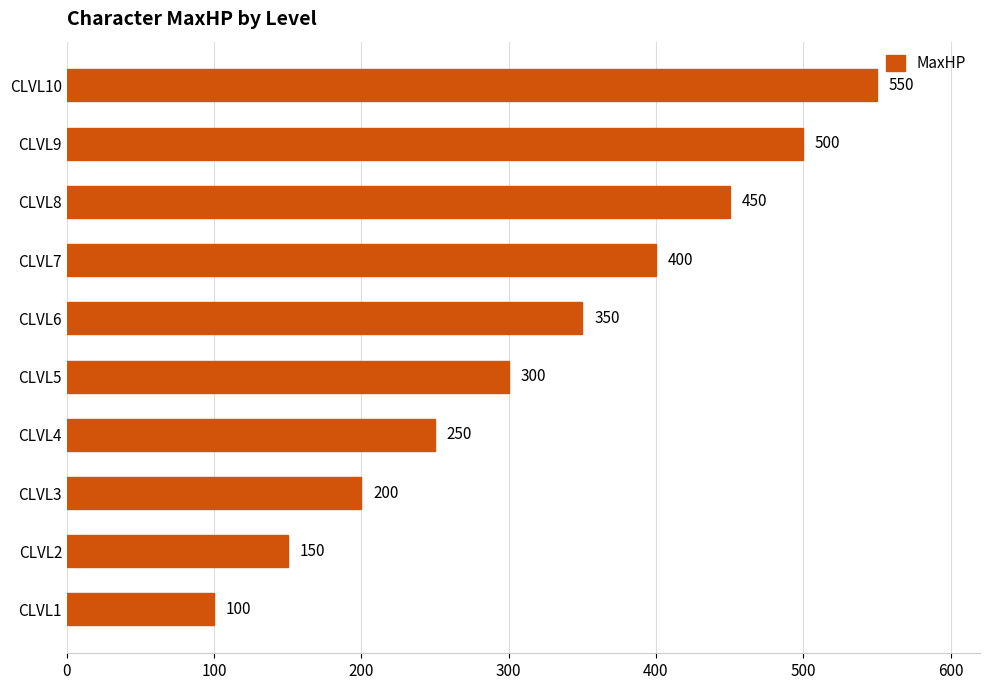

What is the maximum value shown in the chart?

550